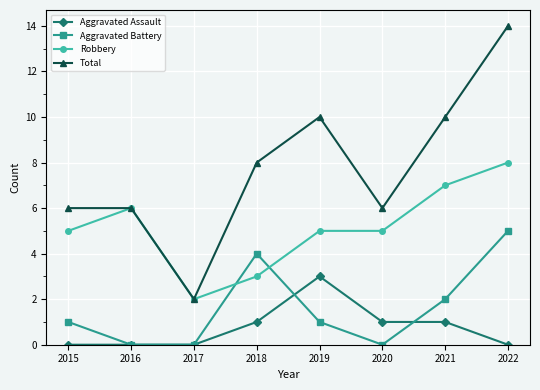

At which category is the sum across all series the highest?

2022